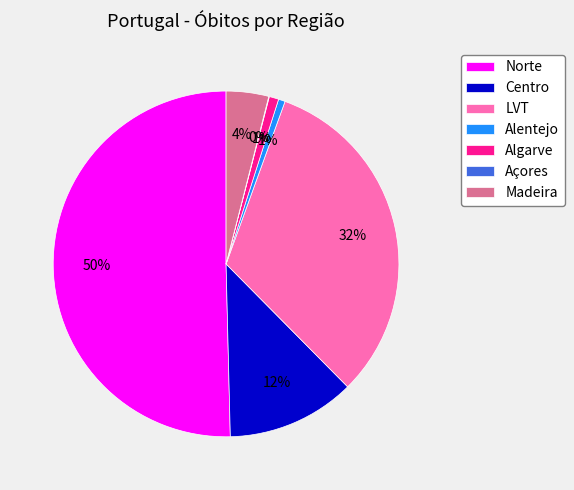

Approximately how many times larger is the value at Centro compared to LVT?

0.4